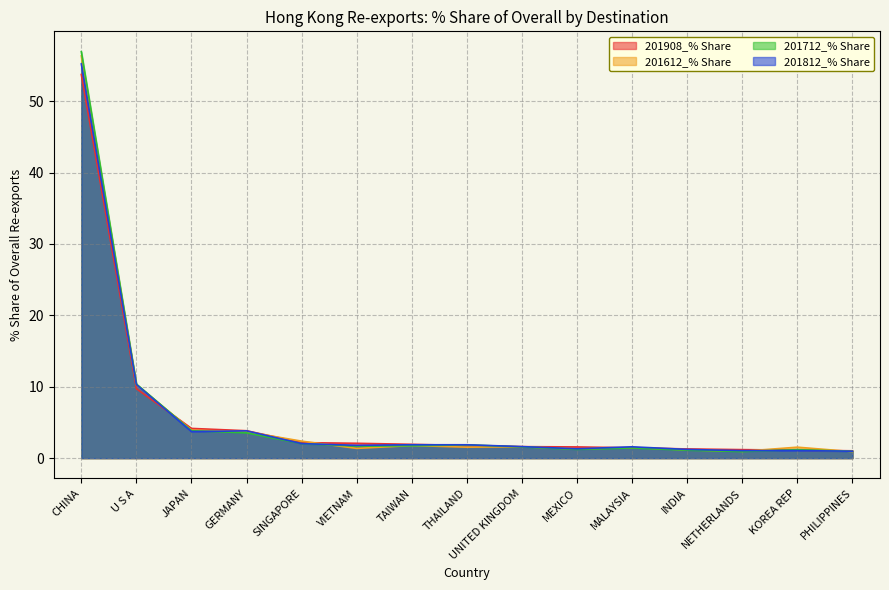

How many values in the 201612_% Share series are below 1?

2